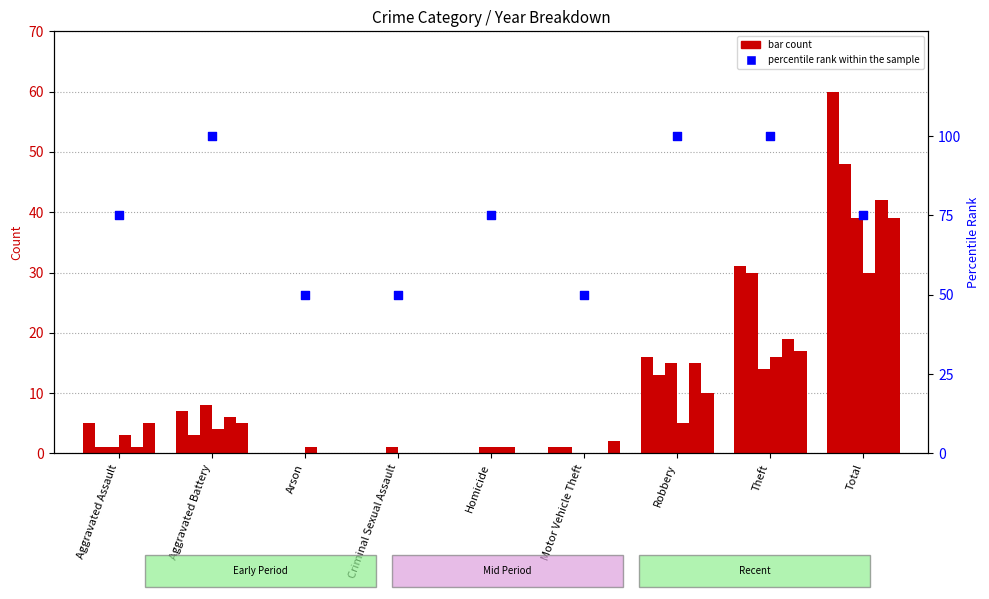

What is the ratio of the value at Aggravated Assault to the value at Motor Vehicle Theft?

1.5